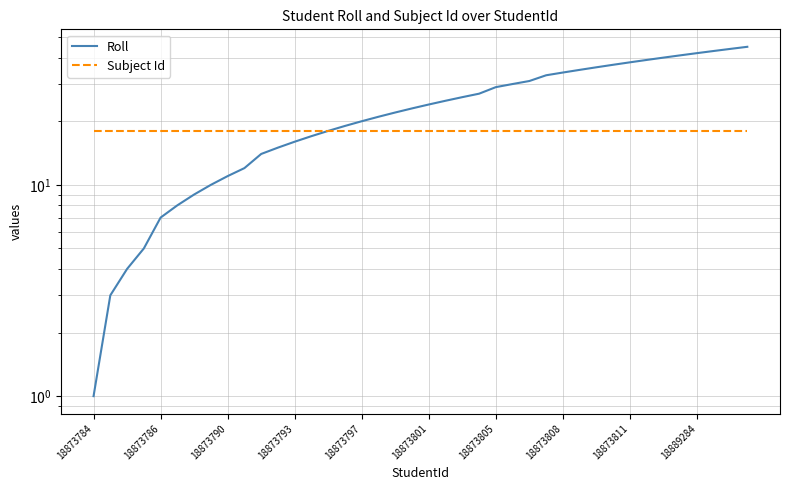

Does the chart have visible grid lines?

Yes